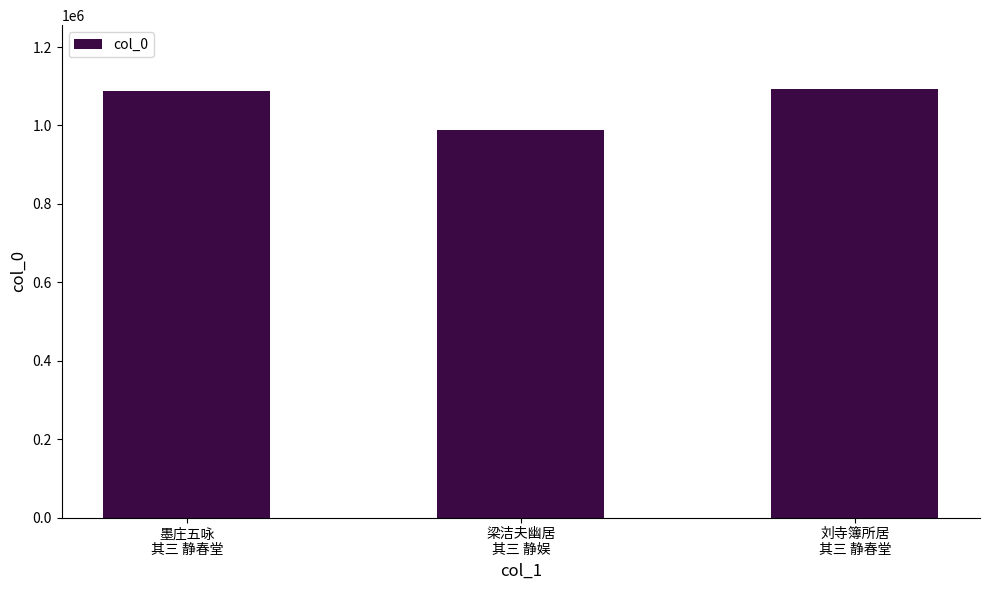

Where is the data nearest to the value 1040480?

墨庄五咏
其三 静春堂